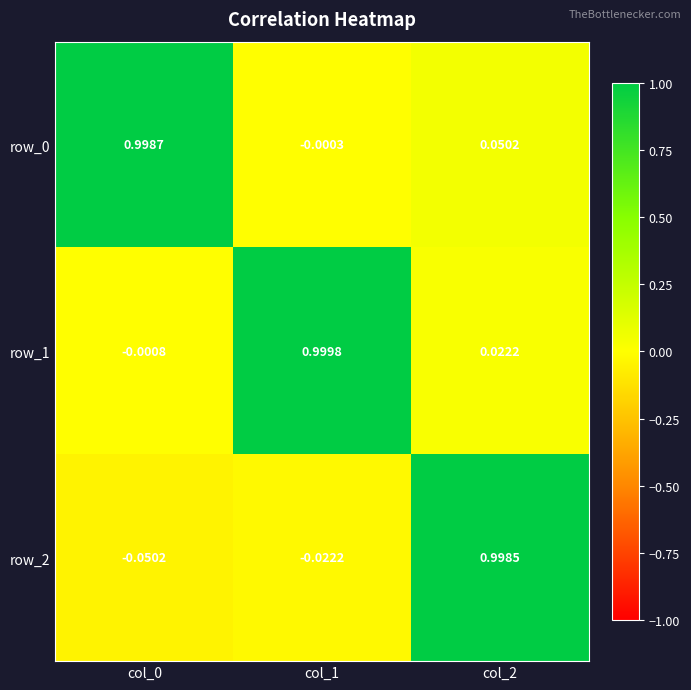

Count the number of categories in the chart.

3